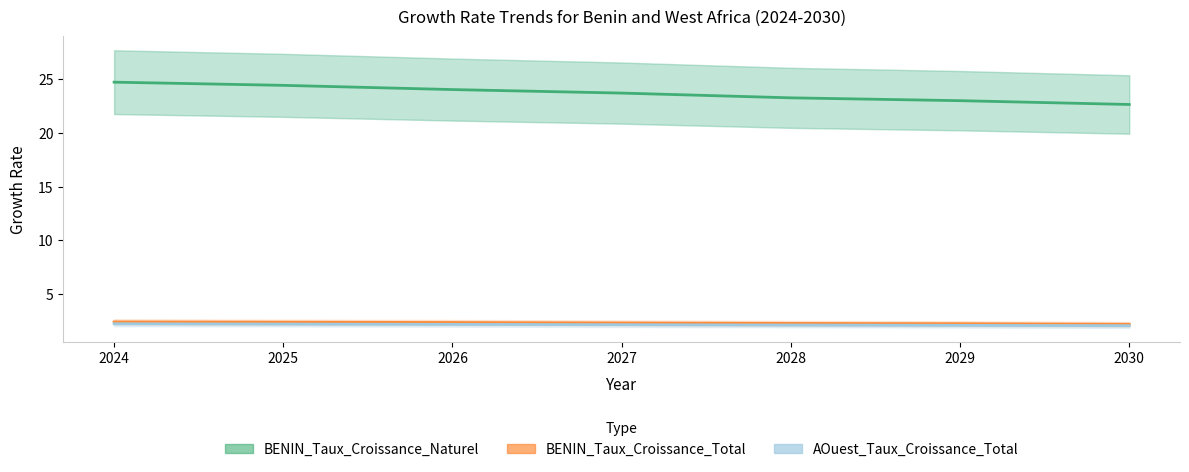

At 2029, list the series in order from largest to smallest.

BENIN_Taux_Croissance_Naturel, BENIN_Taux_Croissance_Total, AOuest_Taux_Croissance_Total